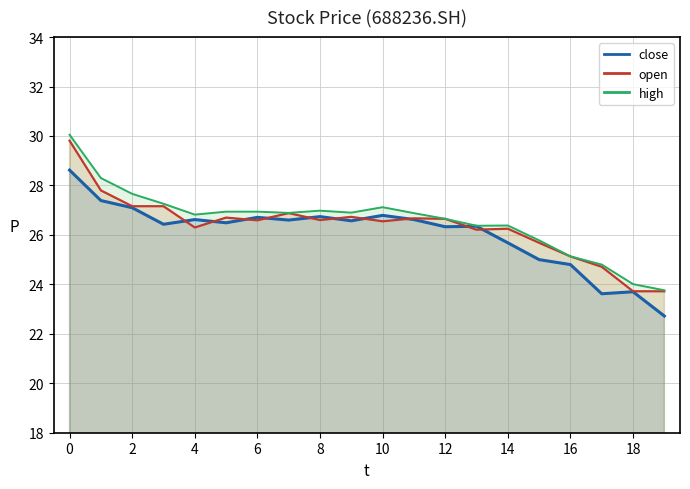

List the series in order of their peak value, highest first.

high, open, close